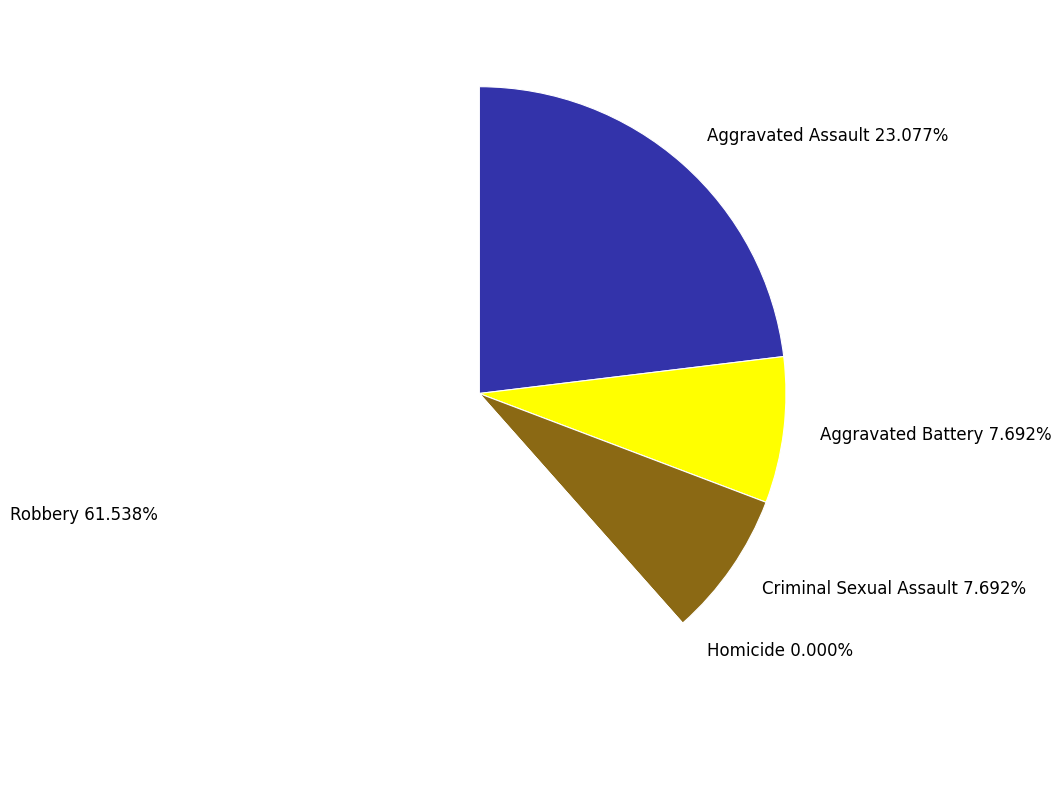

To the nearest percent, what percentage of the pie is Robbery?

62%